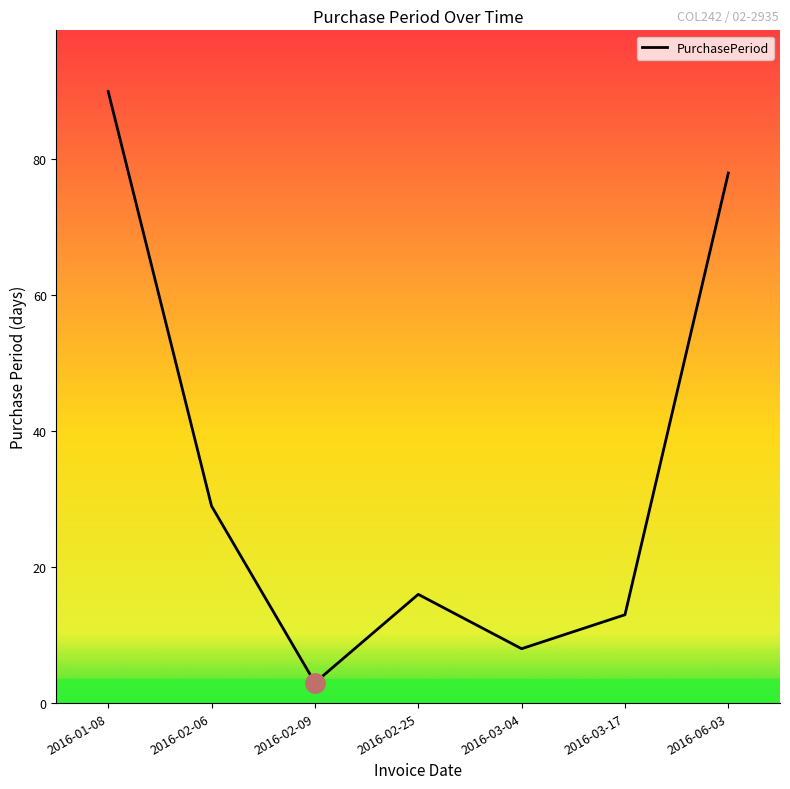

Is this an area chart (filled region under the line)?

No